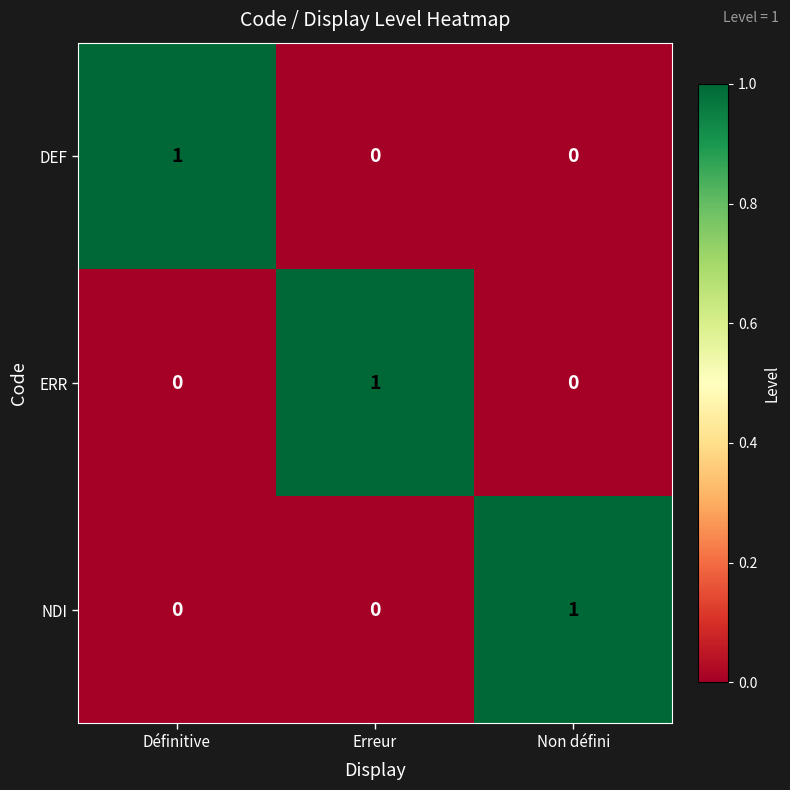

At how many categories does at least one series exceed 0?

3